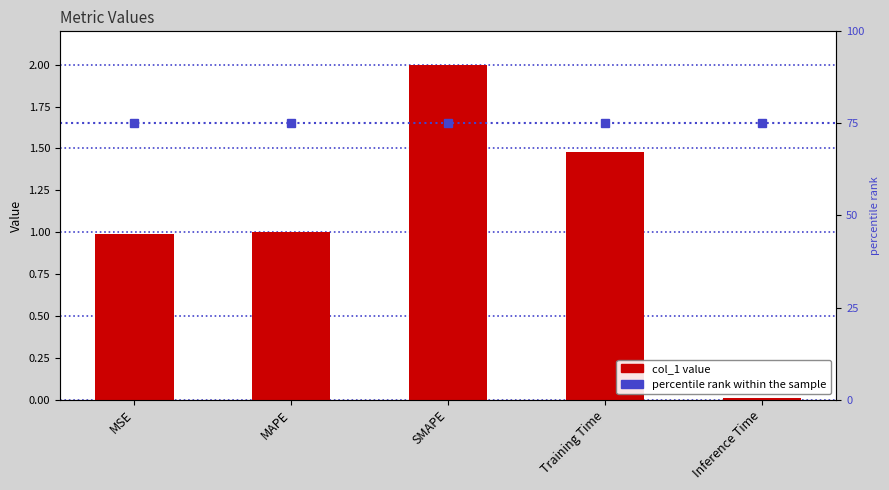

Read the value at MSE.

1.0